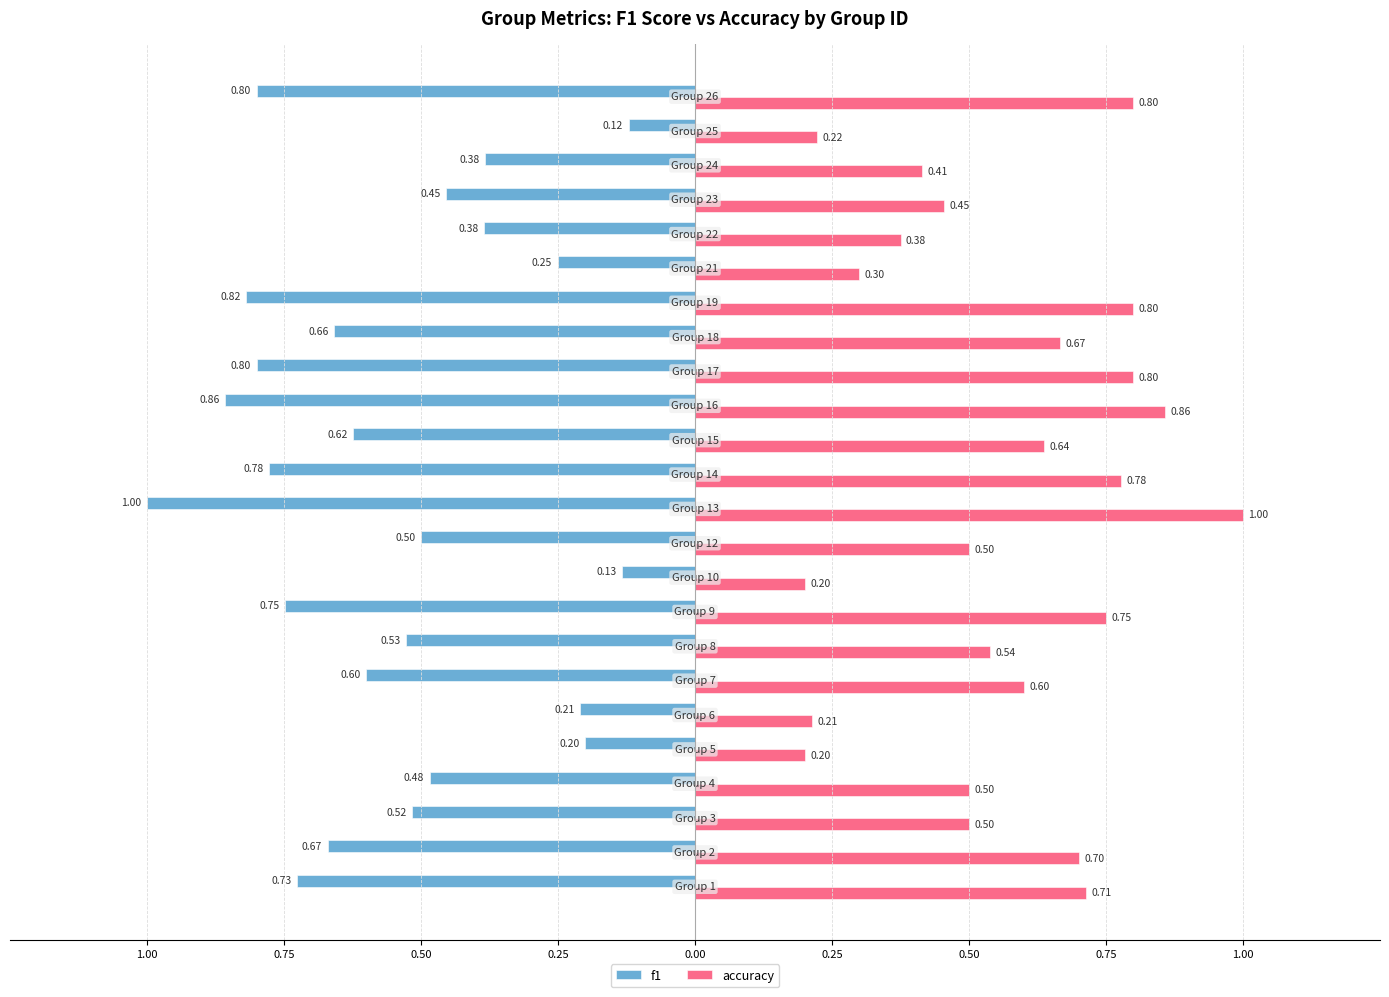

What are all the series names shown in the legend?

f1, accuracy